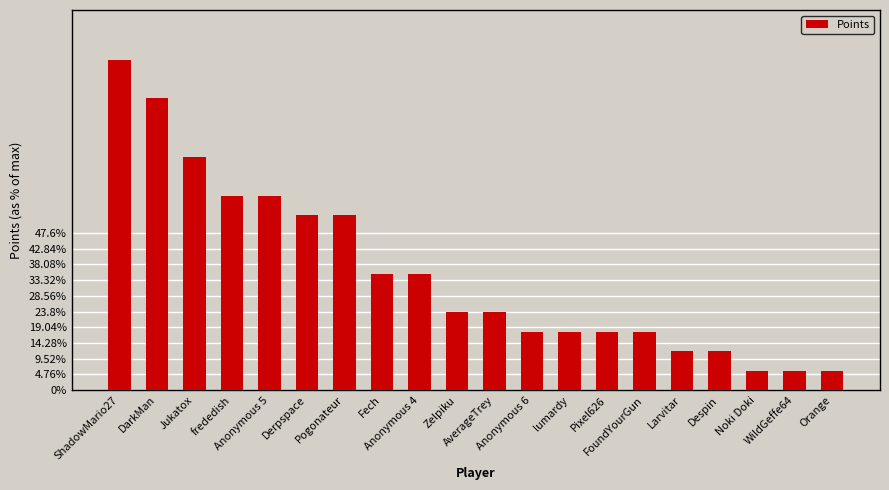

The chart shows a value of 0 at WildGeffe64. True or false?

False